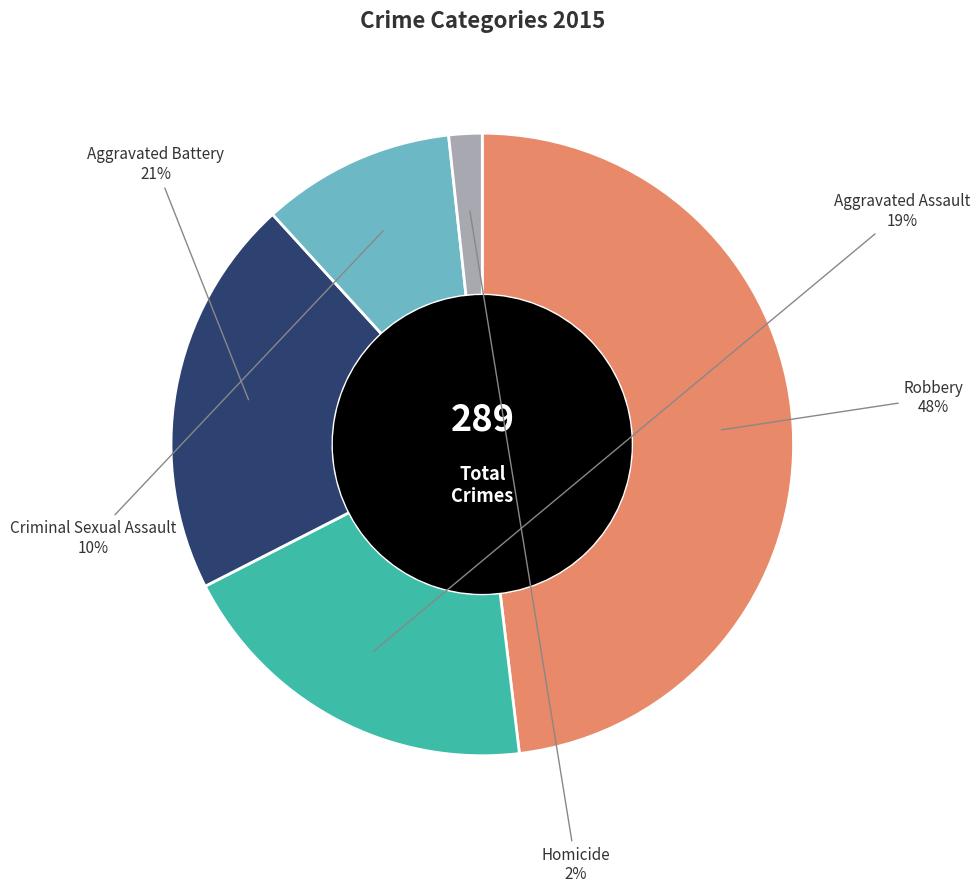

To the nearest percent, what is the difference between the largest and smallest slice percentages?

46%